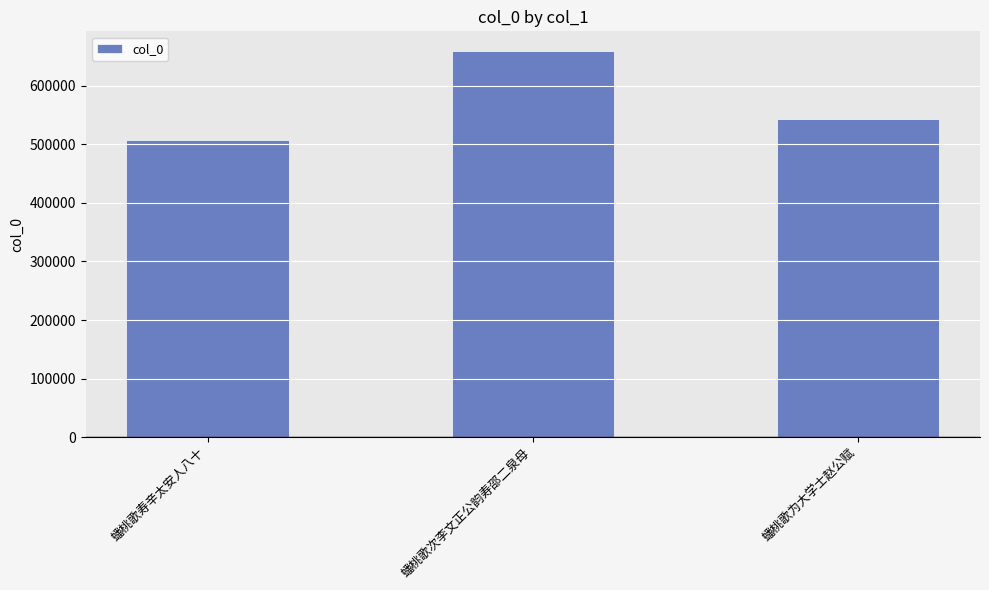

Where does the data first go above 543652?

蟠桃歌次李文正公韵寿邵二泉母